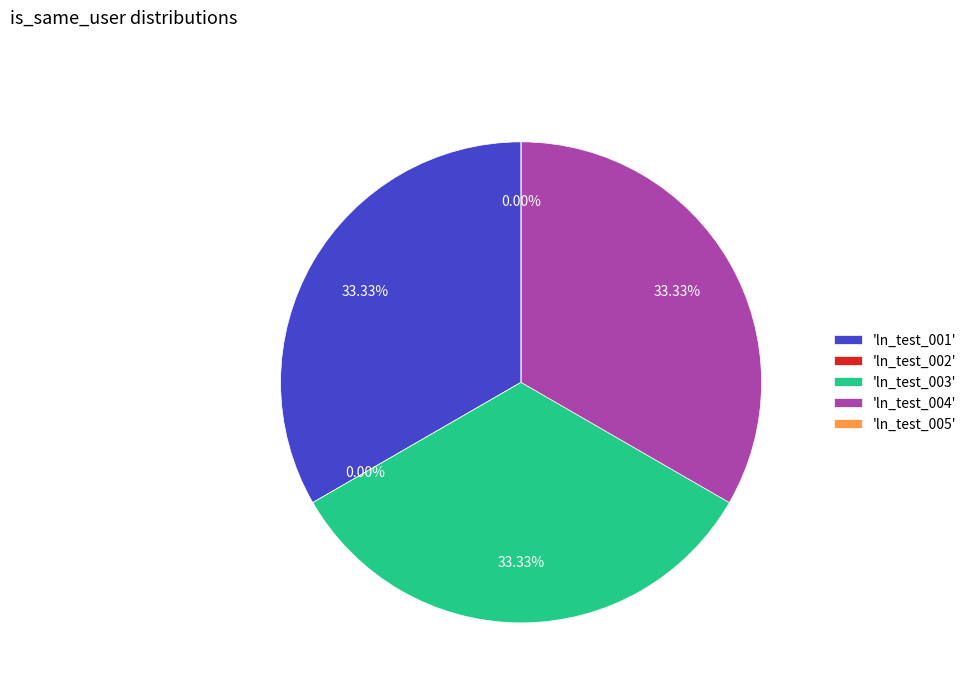

To the nearest percent, what percentage of the pie is ln_test_004?

33%